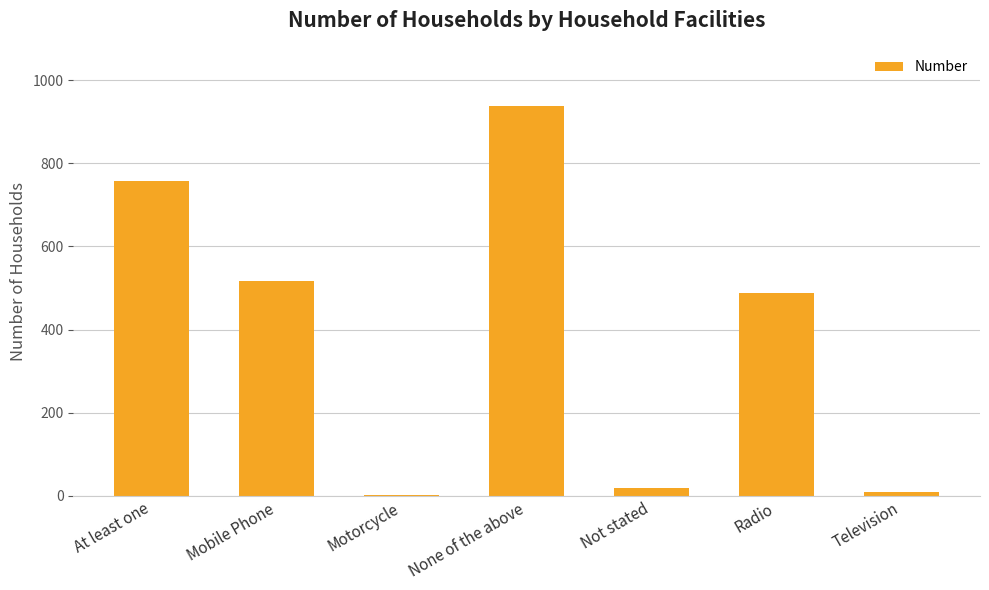

The chart shows a value of 937 at None of the above. True or false?

True